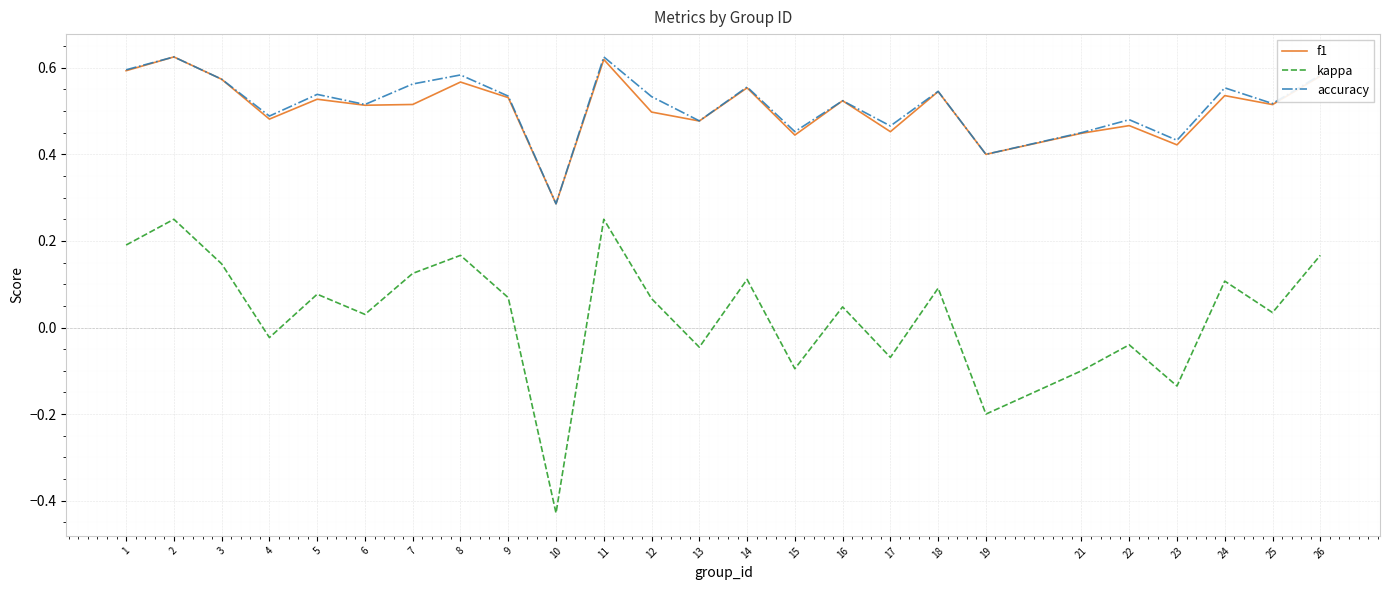

How many interior local valleys does the f1 series have?

9